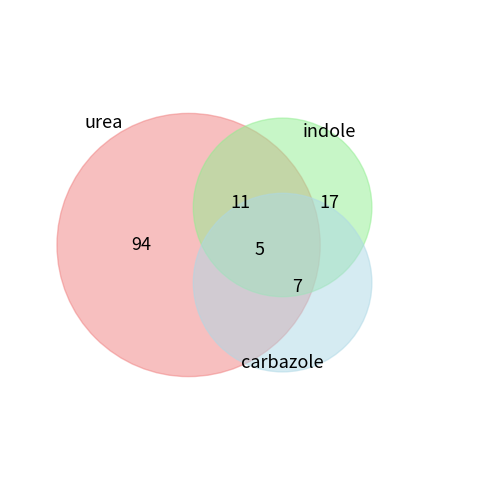

To the nearest percent, what is the average slice percentage?

20%